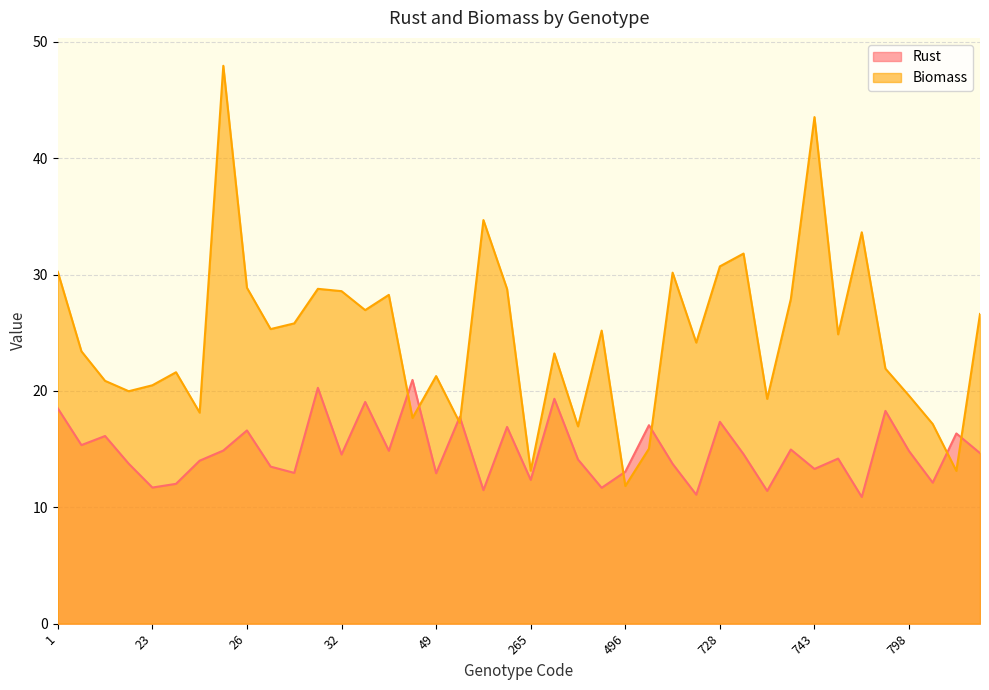

Reading left to right, what are all the values shown in this chart?

Rust: 1=18.5	3=15.3	20=16.1	22=13.8	23=11.7	24a=12.0	24b=14.0	25=14.9	26=16.6	27=13.5	28=13.0	30=20.3	32=14.5	33a=19.1	33b=14.9	34=20.9	49=12.9	64=17.8	223=11.5	264=16.9	265=12.4	266=19.3	494=14.1	495=11.7	496=13.1	505=17.1	701=13.7	702=11.1	728=17.4	729=14.6	738=11.4	742=15.0	743=13.3	760=14.2	792=10.9	797=18.3	798=14.8	801=12.1	904=16.4	906=14.7
Biomass: 1=30.2	3=23.4	20=20.9	22=20.0	23=20.5	24a=21.6	24b=18.1	25=48.0	26=28.9	27=25.3	28=25.8	30=28.8	32=28.6	33a=26.9	33b=28.3	34=17.7	49=21.3	64=17.3	223=34.7	264=28.8	265=13.2	266=23.2	494=17.0	495=25.2	496=11.8	505=15.0	701=30.2	702=24.2	728=30.7	729=31.8	738=19.3	742=27.9	743=43.5	760=24.9	792=33.6	797=21.9	798=19.6	801=17.2	904=13.1	906=26.6